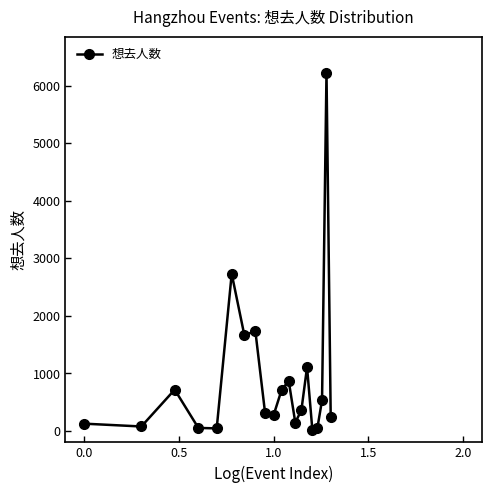

How many series are shown in this chart?

1